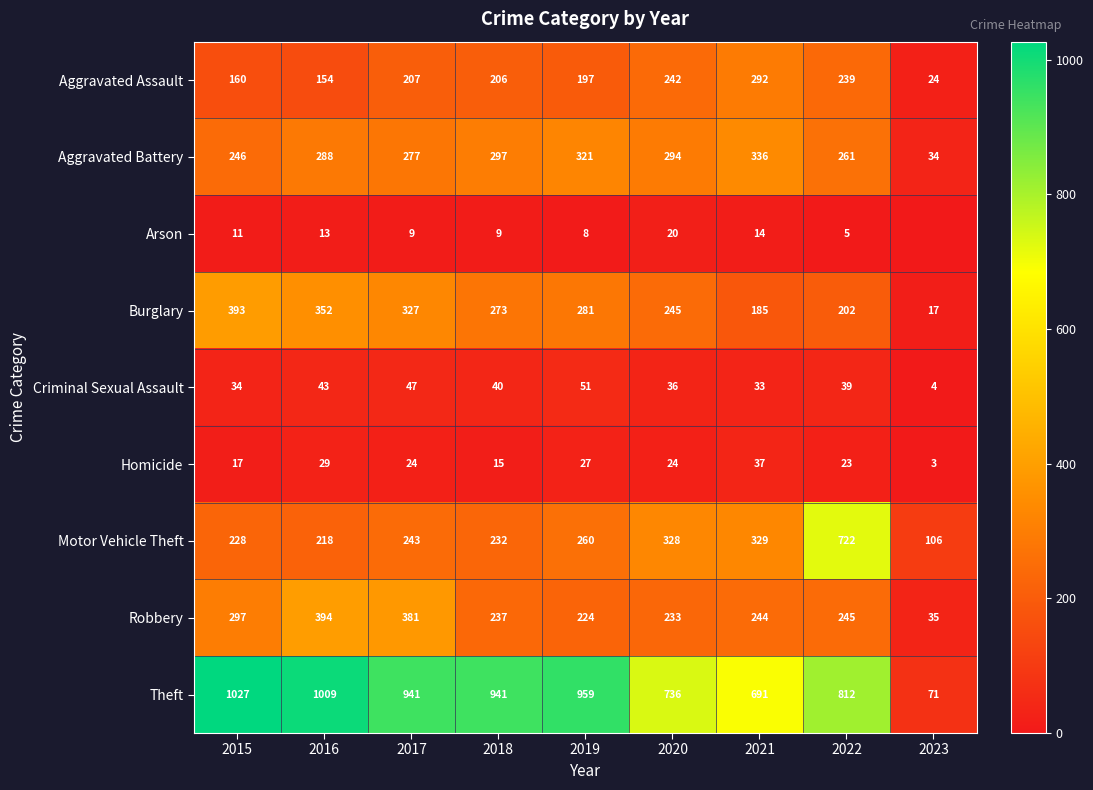

Read the Theft value at 2019, to the nearest 10.

960